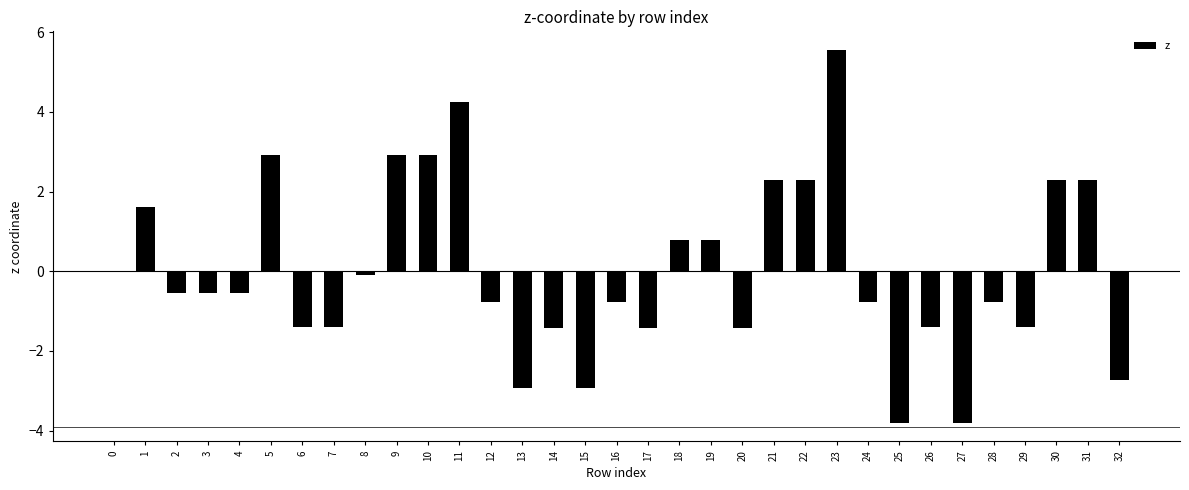

What is the sum of the values at 32 and 2?

-3.3